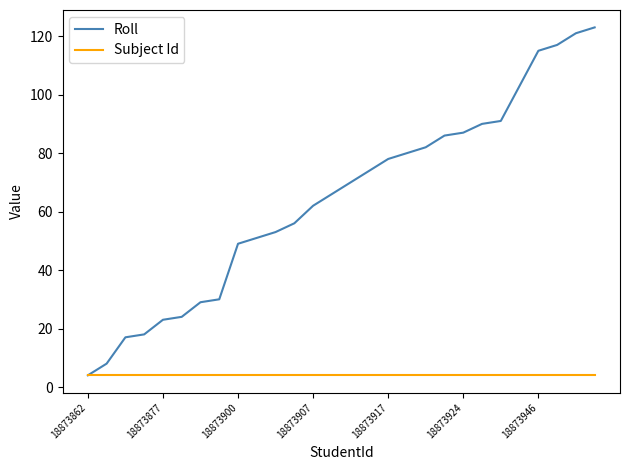

List the series in order of their peak value, highest first.

Roll, Subject Id